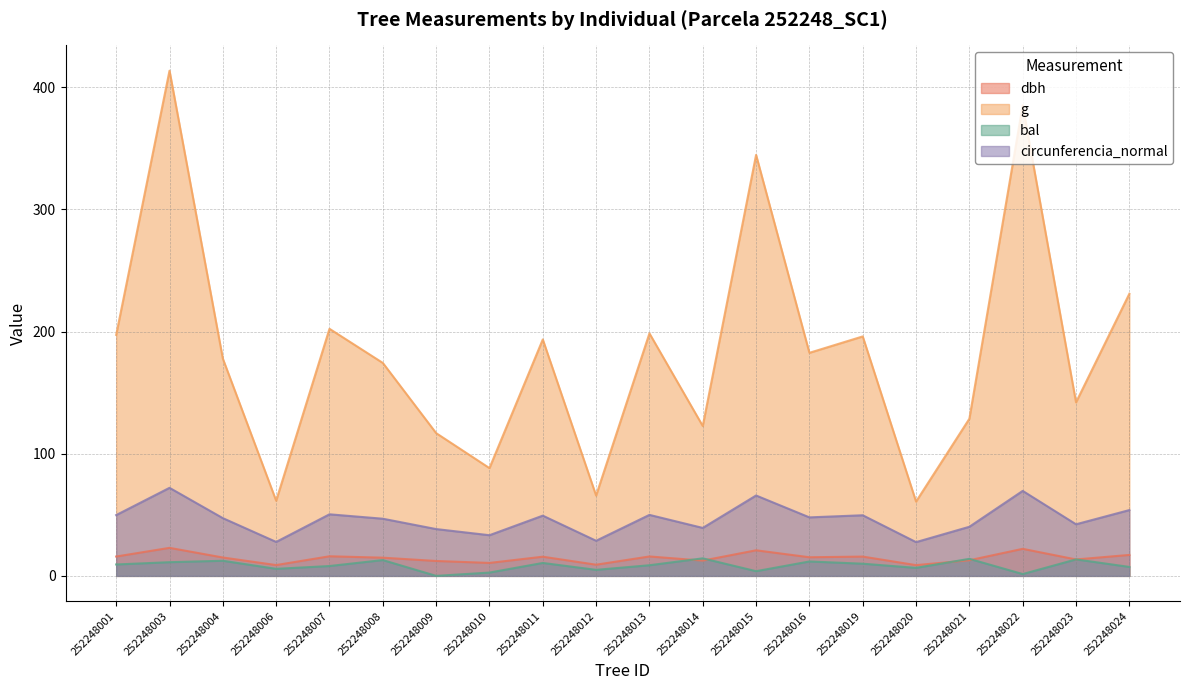

Reading left to right, what are all the values shown in this chart?

dbh: 252248001=15.8	252248003=22.9	252248004=15.1	252248006=8.8	252248007=16.1	252248008=14.9	252248009=12.2	252248010=10.6	252248011=15.7	252248012=9.2	252248013=15.9	252248014=12.5	252248015=20.9	252248016=15.2	252248019=15.8	252248020=8.8	252248021=12.8	252248022=22.1	252248023=13.4	252248024=17.1
g: 252248001=197.3	252248003=413.7	252248004=177.9	252248006=61.5	252248007=202.3	252248008=174.4	252248009=116.9	252248010=88.2	252248011=193.6	252248012=65.8	252248013=198.6	252248014=122.7	252248015=344.7	252248016=182.7	252248019=196.1	252248020=60.8	252248021=128.7	252248022=385.3	252248023=142.1	252248024=231.0
bal: 252248001=9.3	252248003=11.2	252248004=12.4	252248006=5.8	252248007=8.1	252248008=12.9	252248009=0.0	252248010=2.7	252248011=10.6	252248012=4.9	252248013=8.7	252248014=14.4	252248015=3.8	252248016=11.8	252248019=10.0	252248020=6.6	252248021=13.9	252248022=1.5	252248023=13.5	252248024=7.3
circunferencia_normal: 252248001=49.8	252248003=72.1	252248004=47.3	252248006=27.8	252248007=50.4	252248008=46.8	252248009=38.3	252248010=33.3	252248011=49.3	252248012=28.8	252248013=50.0	252248014=39.3	252248015=65.8	252248016=47.9	252248019=49.6	252248020=27.6	252248021=40.2	252248022=69.6	252248023=42.2	252248024=53.9